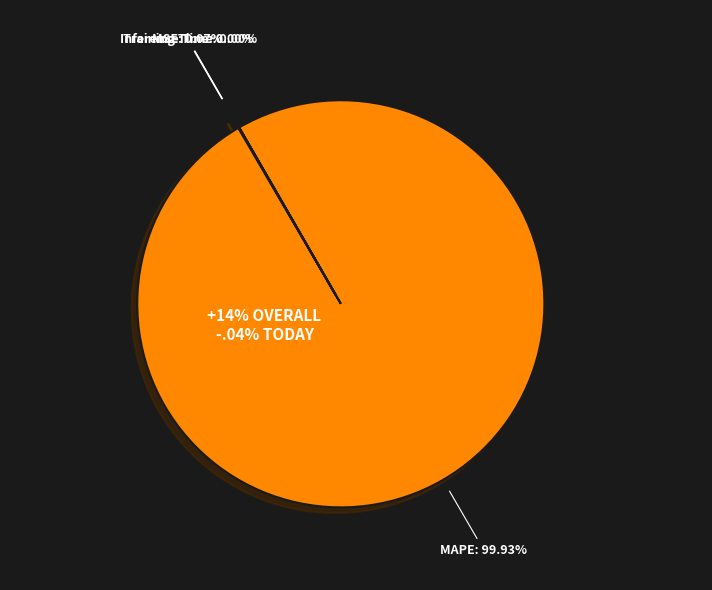

Which slice is the largest?

MAPE